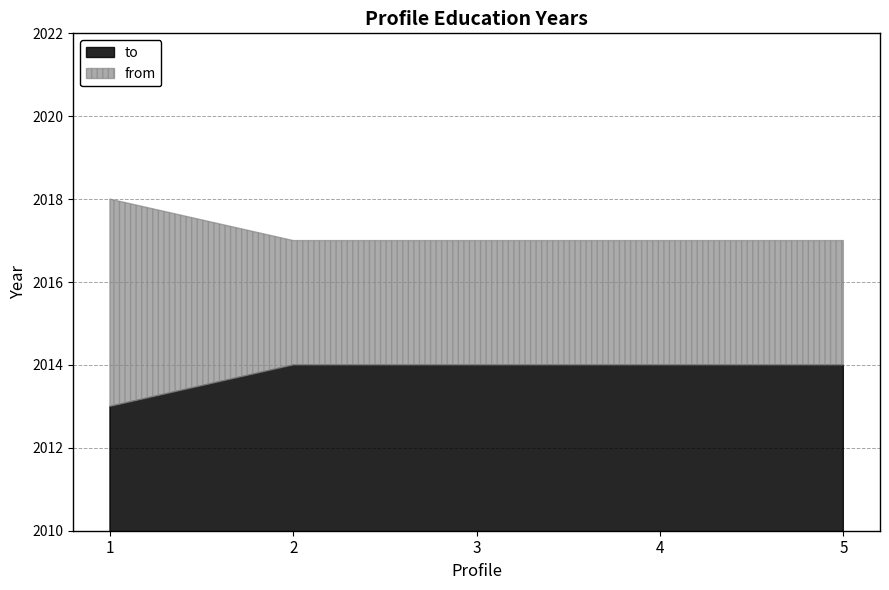

List the series in order of their overall mean, lowest first.

to, from